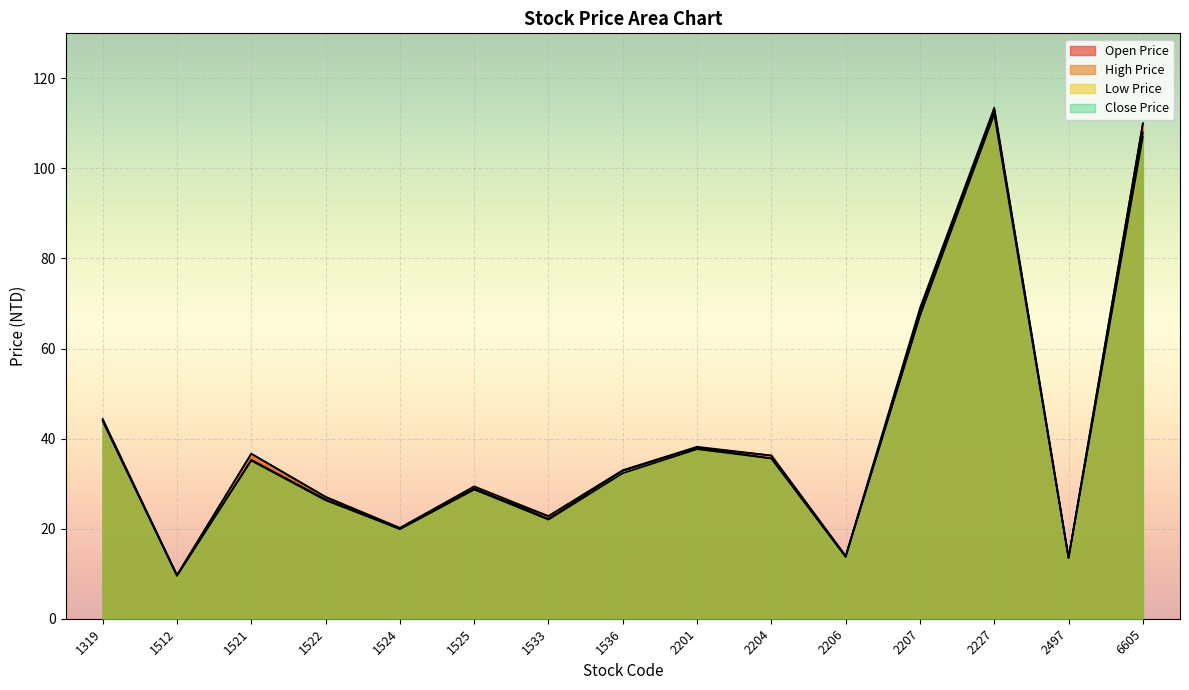

What is the average value of the Open Price series?

40.9